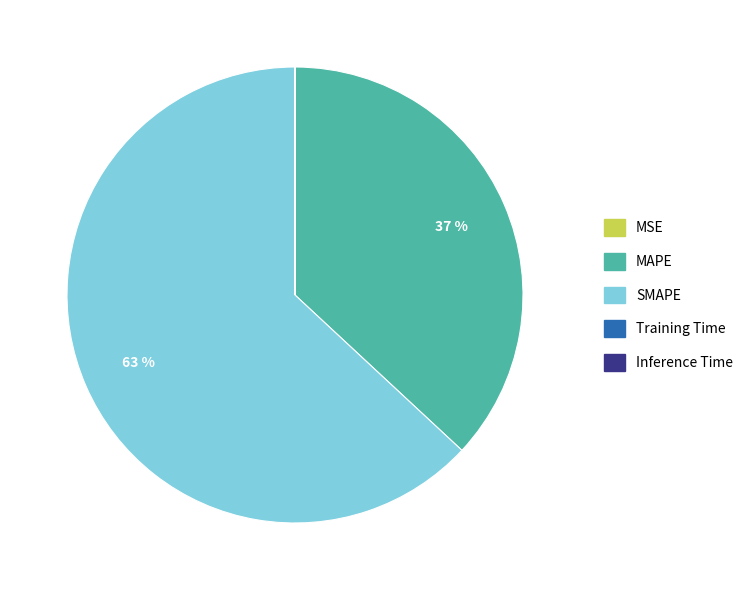

What is the largest slice in the pie chart?

SMAPE